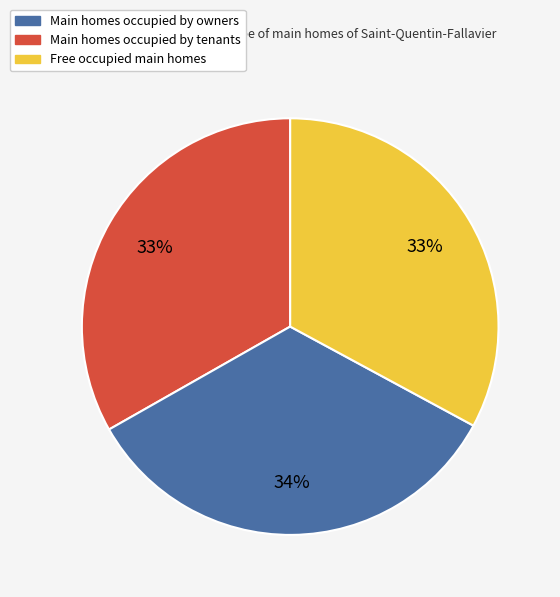

How many segments does this pie chart have?

3